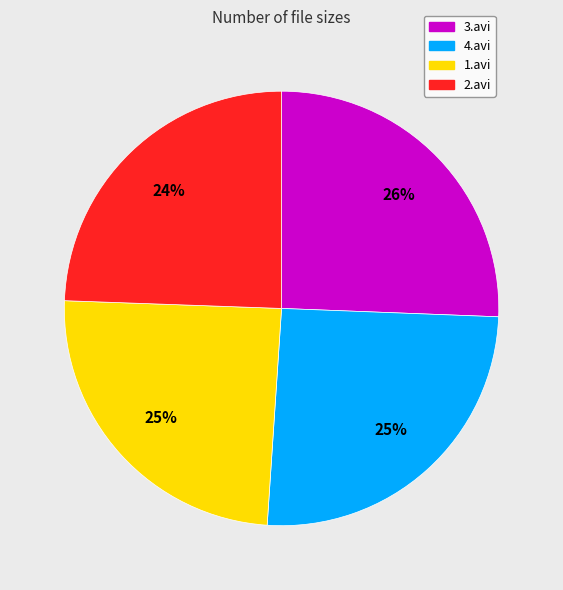

To the nearest percent, what portion does 2.avi represent?

24%